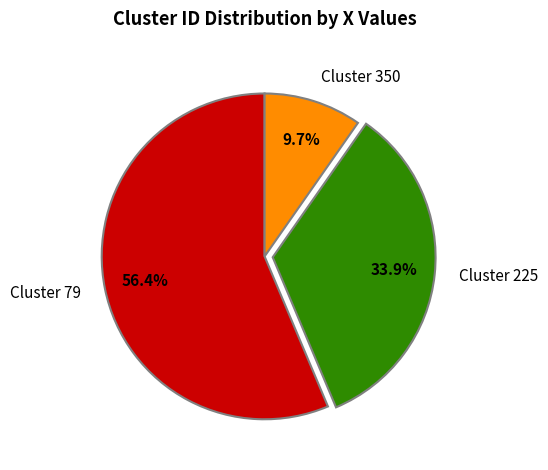

Between Cluster 79 and Cluster 225, which is larger?

Cluster 79